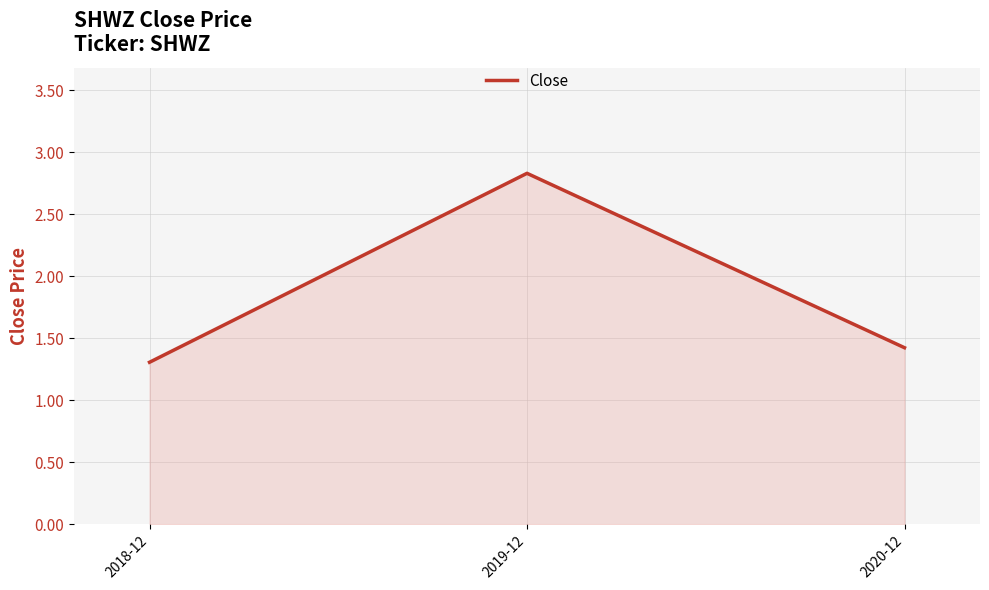

Does the chart have visible grid lines?

Yes